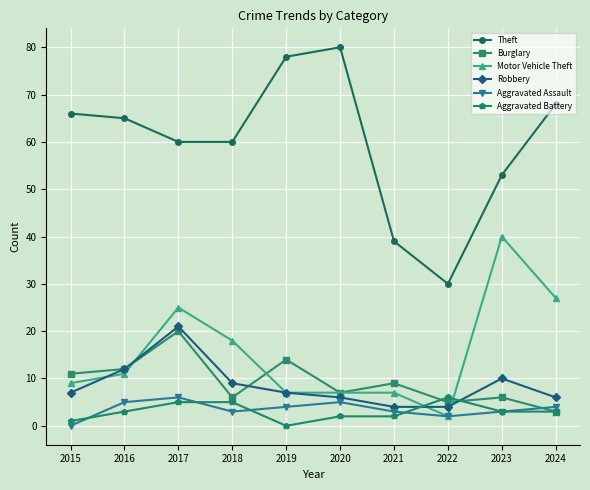

What is the value of the Motor Vehicle Theft point at the 2nd from the left?

11